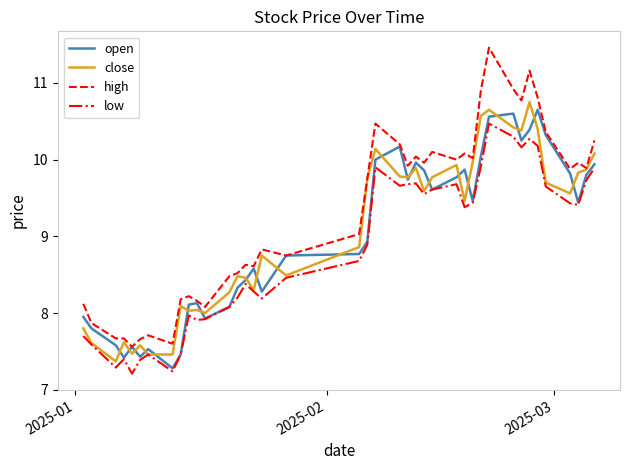

How many distinct data groups are displayed?

4